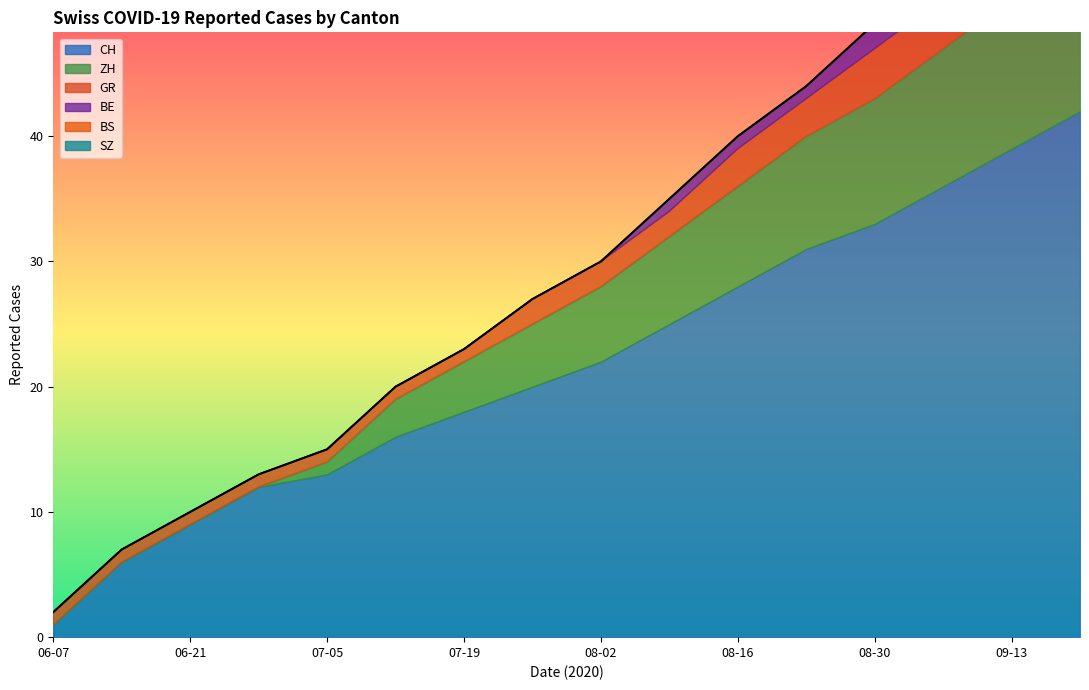

What is the difference between the second highest and second lowest values in the CH series?

32